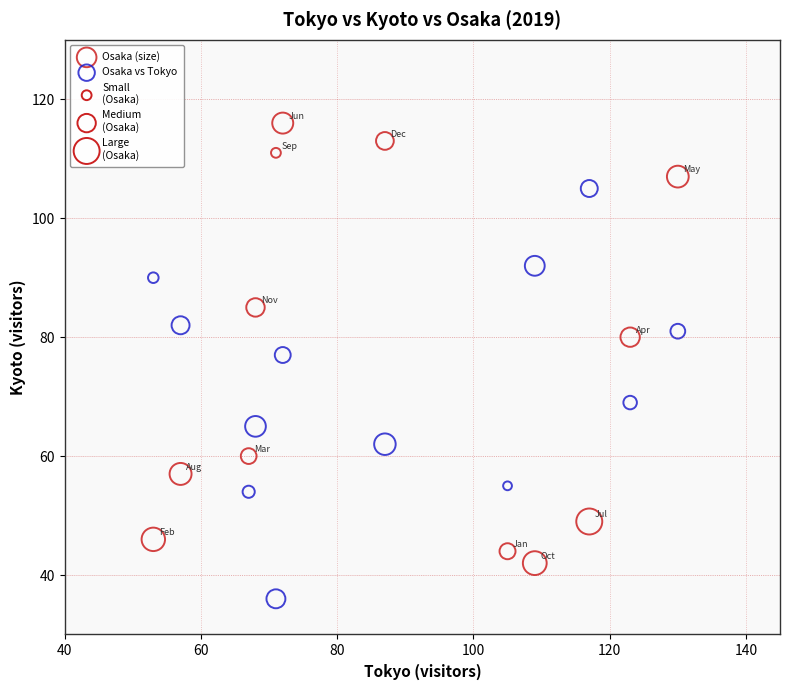

What is the X range (max minus min) for the scatter plot?

77